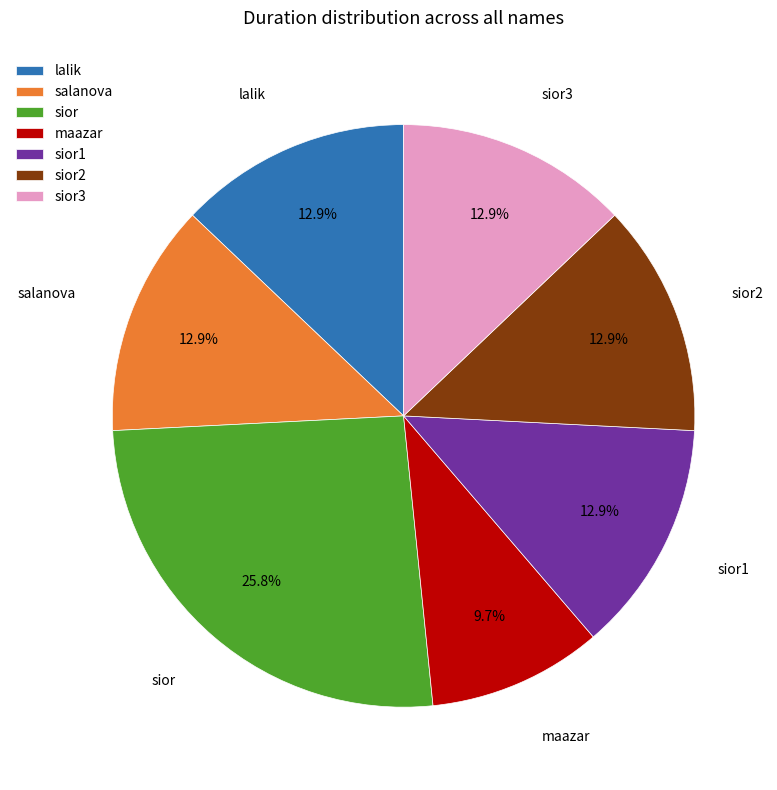

Does sior account for over 50% of the chart?

No